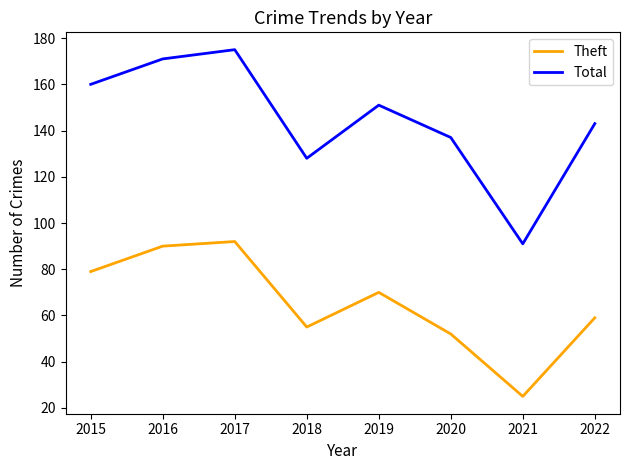

What value does the Theft series have at 2018, to the nearest 5?

55